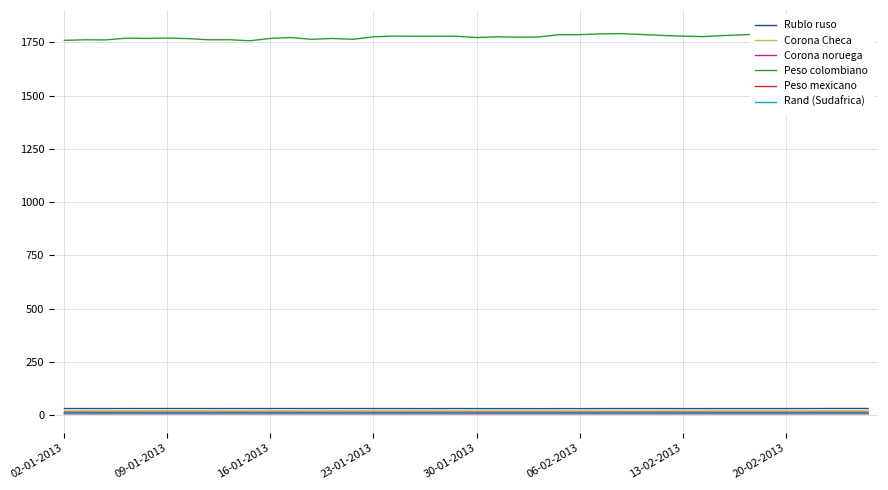

True or false: Rand (Sudafrica) and Rublo ruso intersect in this chart.

False